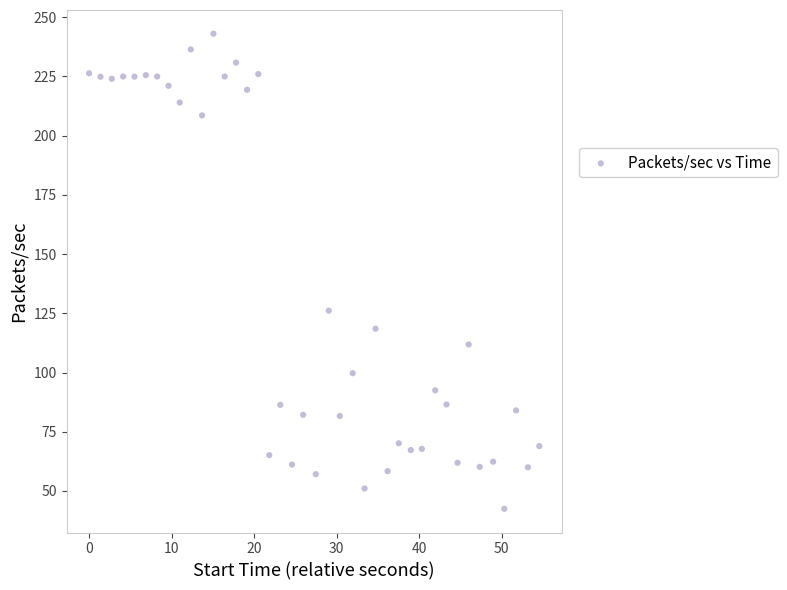

What is the range of X values (max minus min)?

54.6